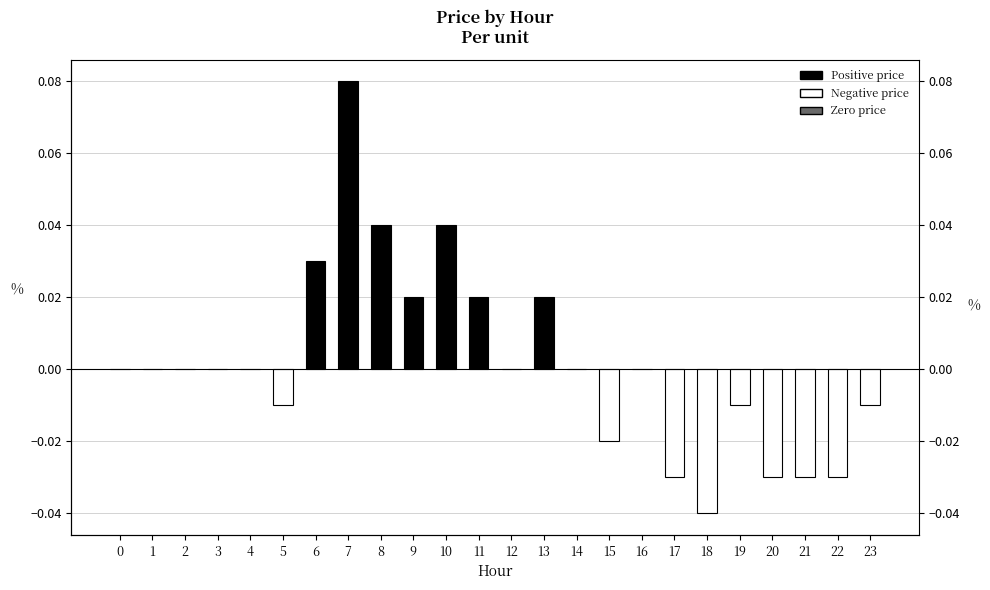

Rank the categories by value from lowest to highest.

18, 17, 20, 21, 22, 15, 5, 19, 23, 0, 1, 2, 3, 4, 12, 14, 16, 9, 11, 13, 6, 8, 10, 7